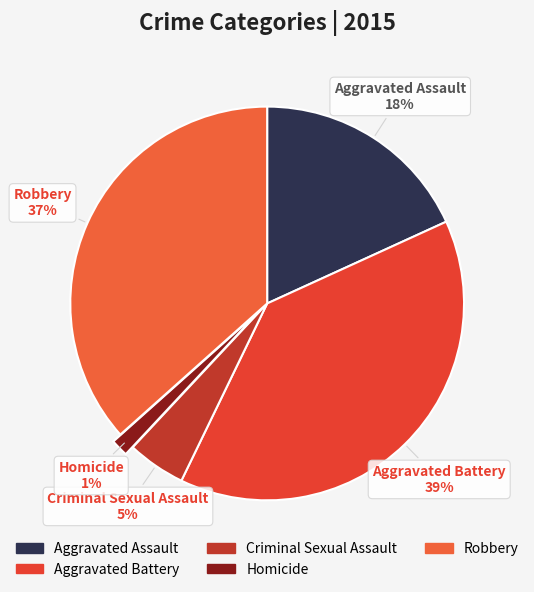

True or false: Aggravated Assault accounts for 29% of the total.

False